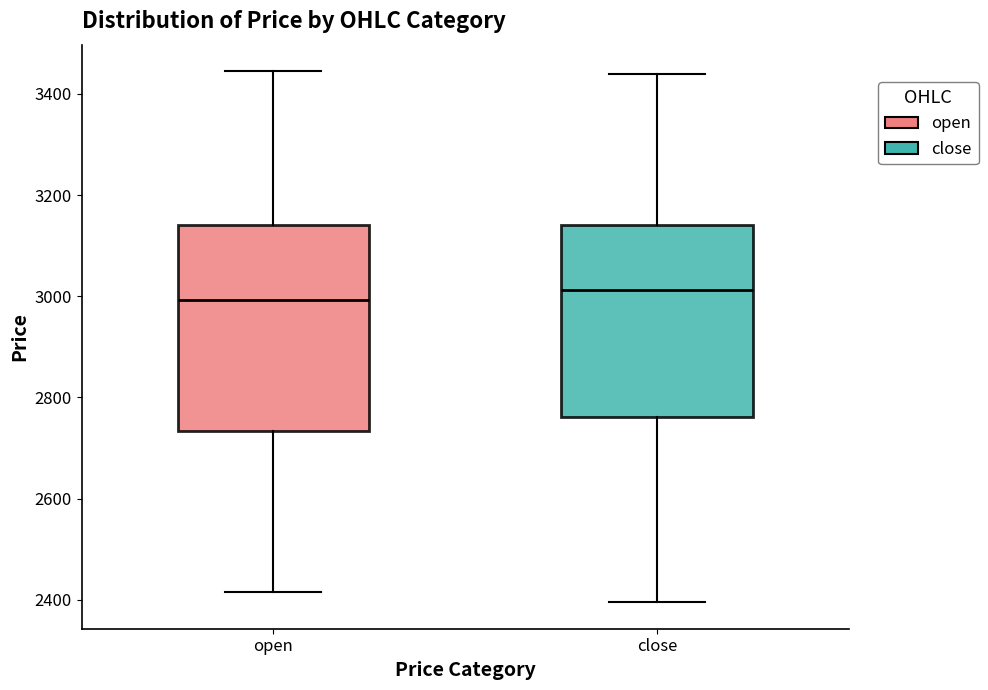

Which box has the lowest median line?

open